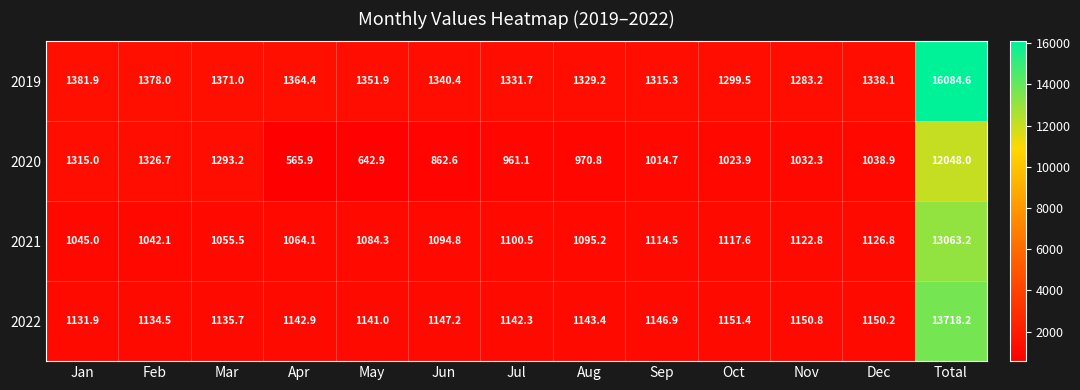

The value of 2021 at Jan is 1712.6. True or false?

False